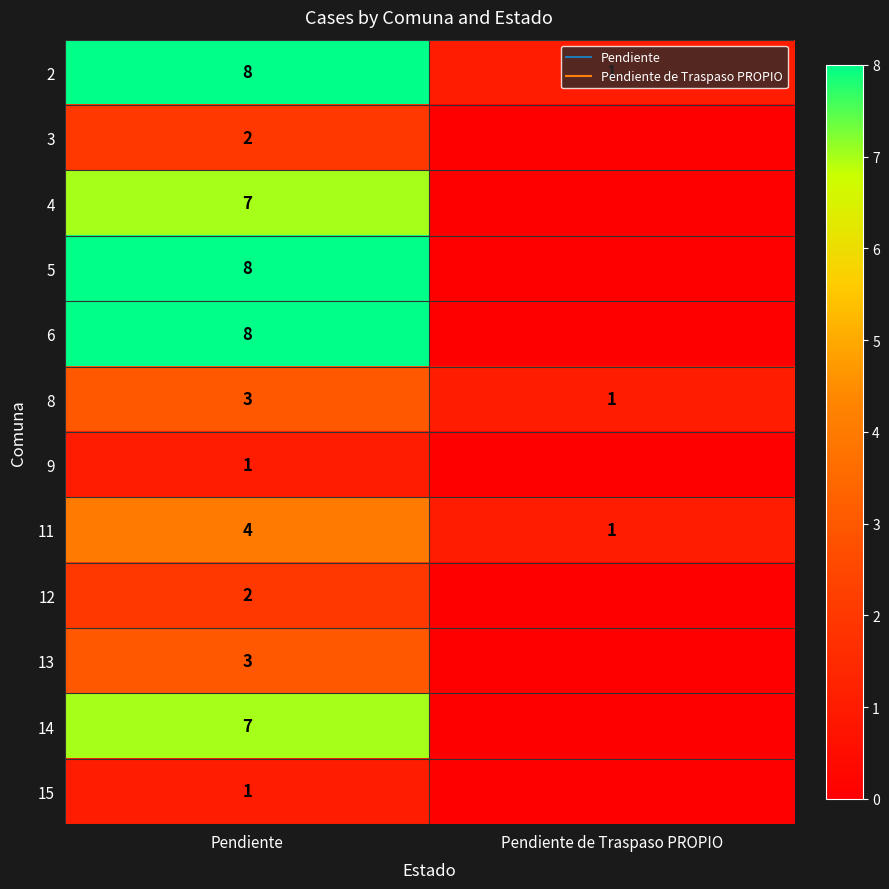

How many distinct data groups are displayed?

12